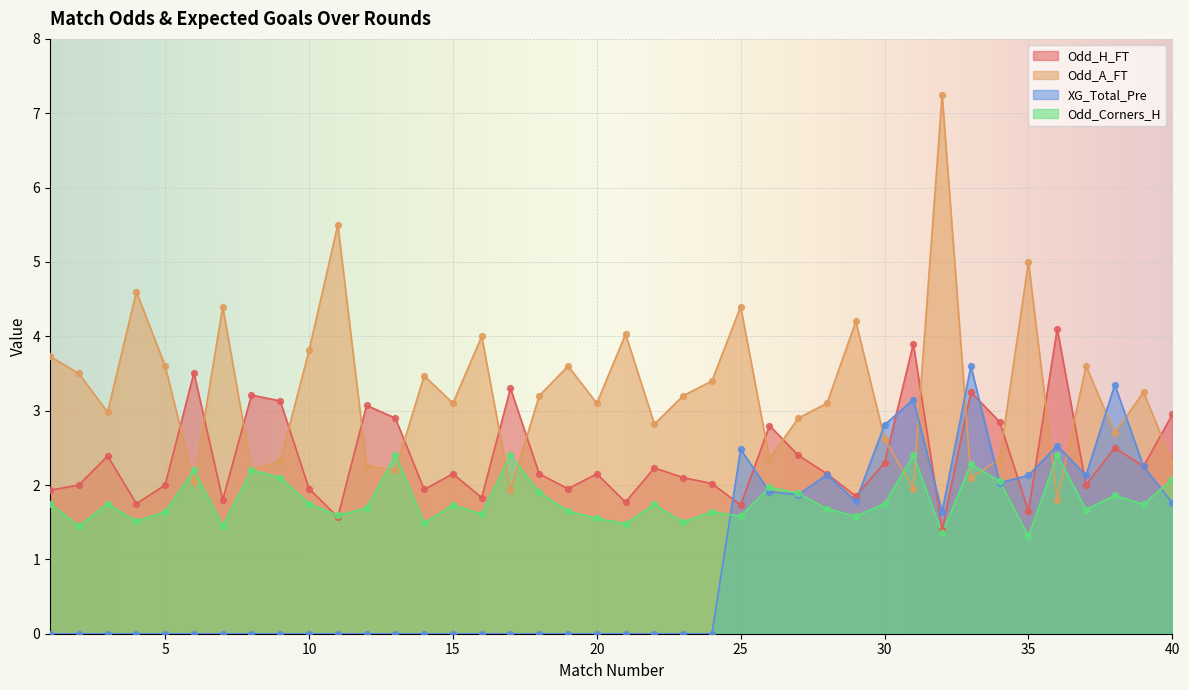

What are all the series names shown in the legend?

Odd_H_FT, Odd_A_FT, XG_Total_Pre, Odd_Corners_H